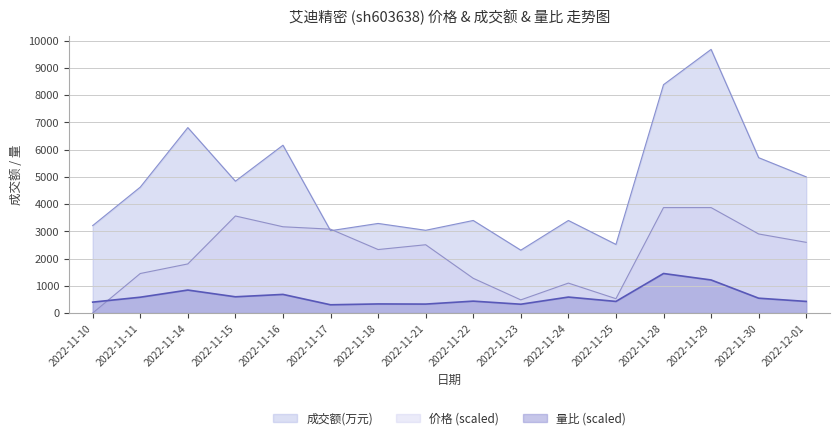

What is the difference between the maximum and minimum values in the 成交额(万元) series?

7367.0